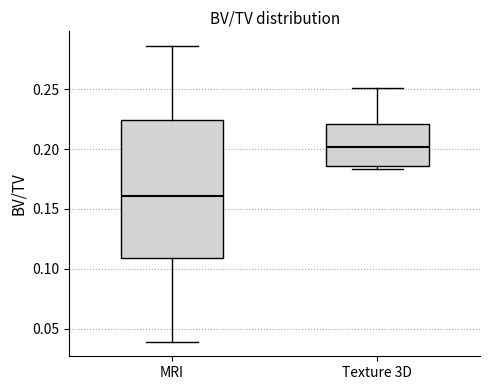

Which box's median line is the highest?

Texture 3D